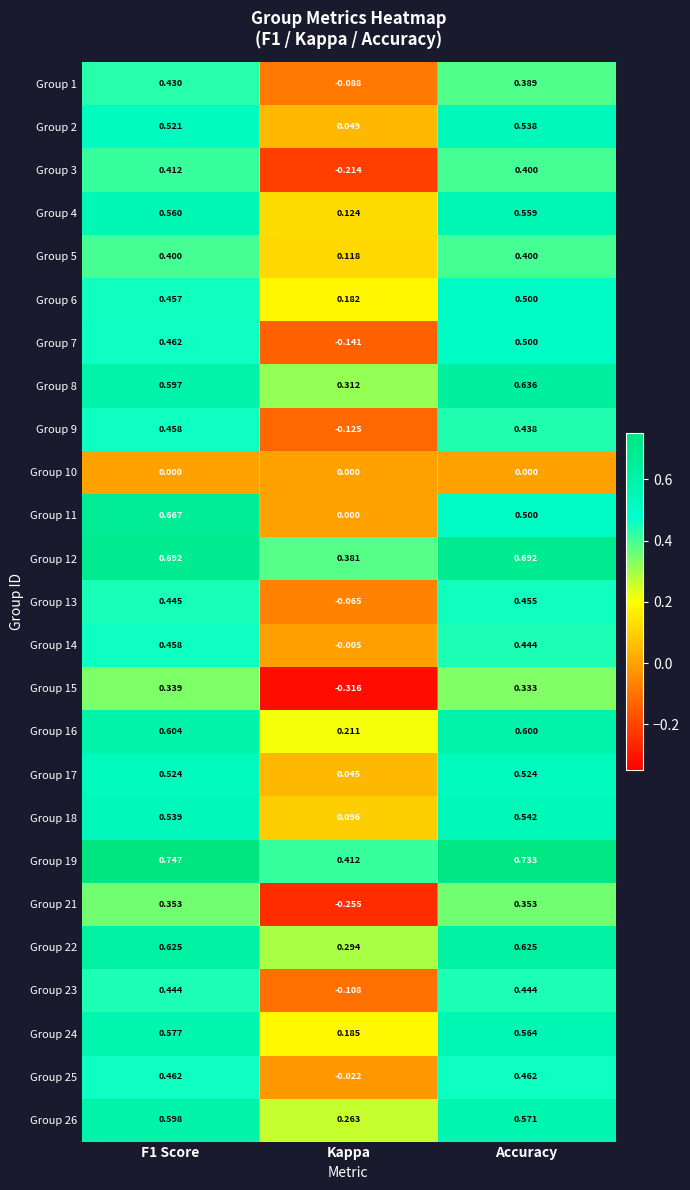

Which category has the lowest value in the Group 23 series?

Kappa